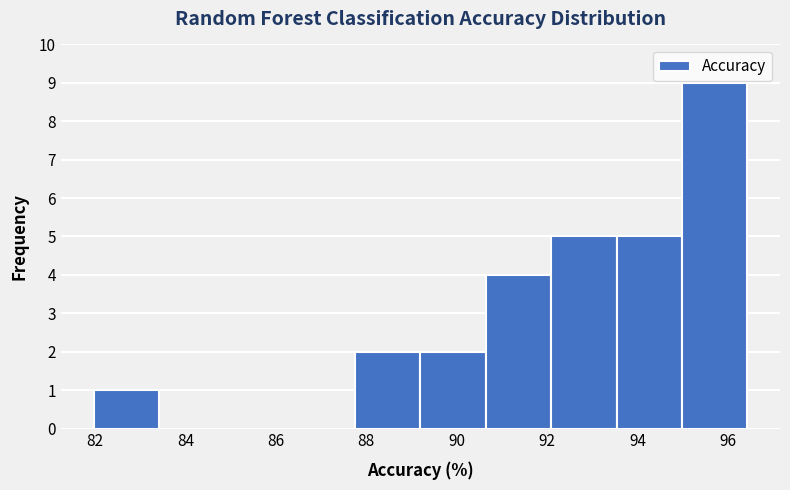

Reading left to right, transcribe this chart: for each bar, give the range it covers on the x-axis and its height. Neither the bar edges nor the heights are printed on the chart, so give them approximately, as read against the axes.

82.0 to 83.4: 1
83.4 to 84.8: 0
84.8 to 86.4: 0
86.4 to 87.8: 0
87.8 to 89.2: 2
89.2 to 90.6: 2
90.6 to 92.0: 4
92.0 to 93.6: 5
93.6 to 95.0: 5
95.0 to 96.4: 9